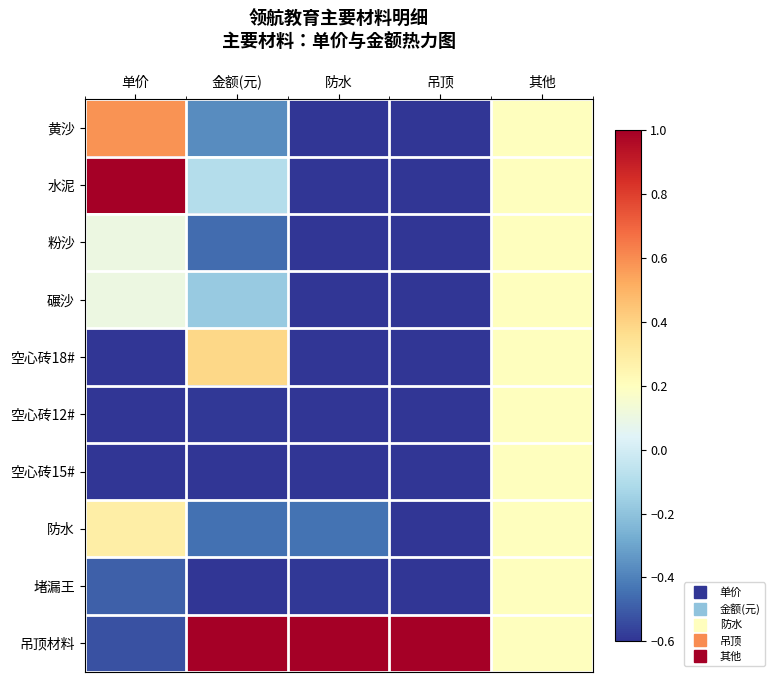

Rank the series at 金额(元) from highest to lowest value.

吊顶材料, 空心砖18#, 水泥, 碾沙, 黄沙, 防水, 粉沙, 空心砖12#, 堵漏王, 空心砖15#